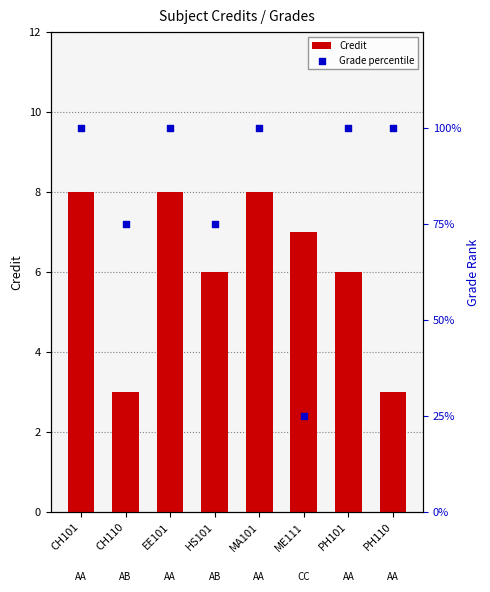

At how many categories does at least one series exceed 92?

5